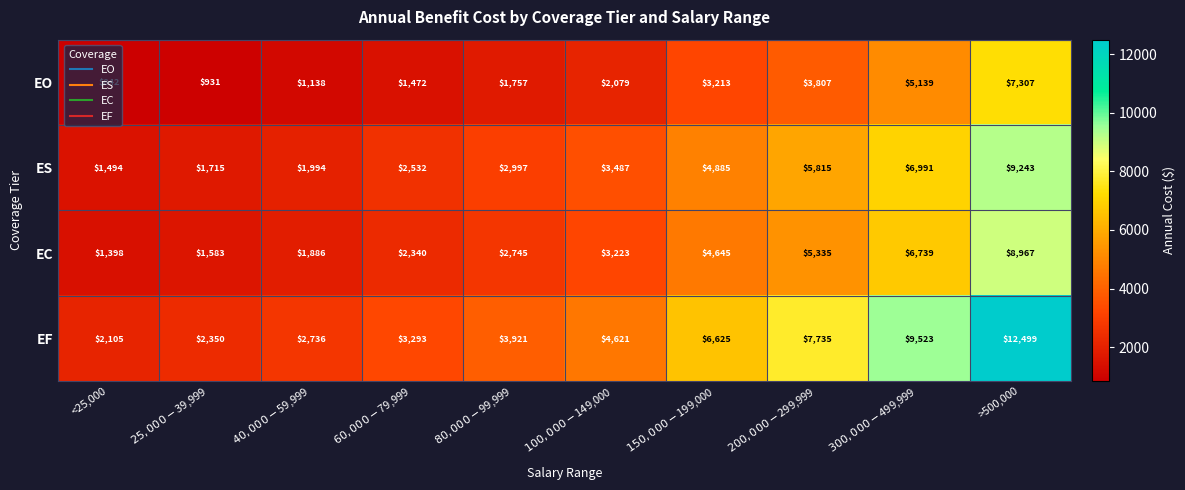

List the series in order of their peak value, lowest first.

EO, EC, ES, EF